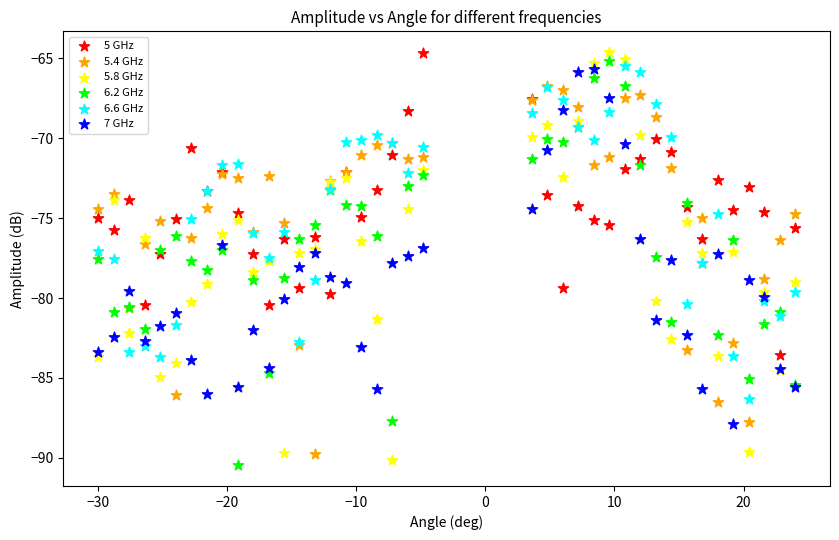

What are all the series names shown in the legend?

5 GHz, 5.4 GHz, 5.8 GHz, 6.2 GHz, 6.6 GHz, 7 GHz